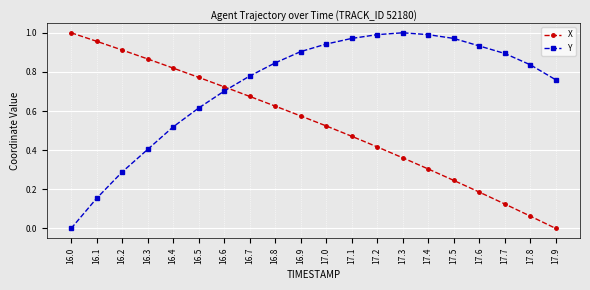

In Y, how many points are higher than both neighbors (excluding endpoints)?

1